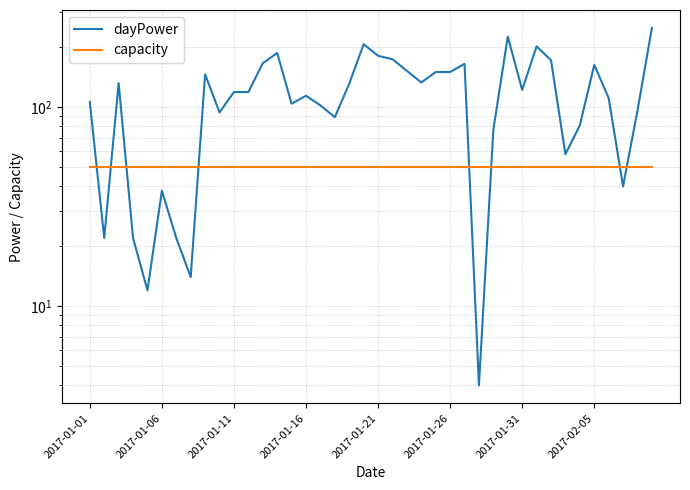

Which category has the lowest value in the capacity series?

2017-01-01